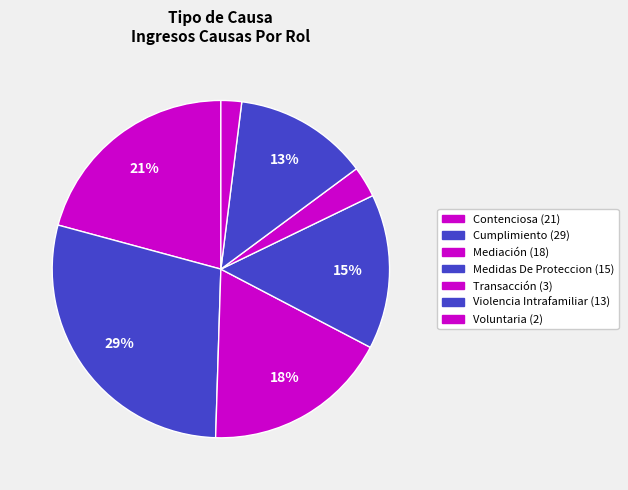

To the nearest percent, what percentage of the pie is Cumplimiento?

29%